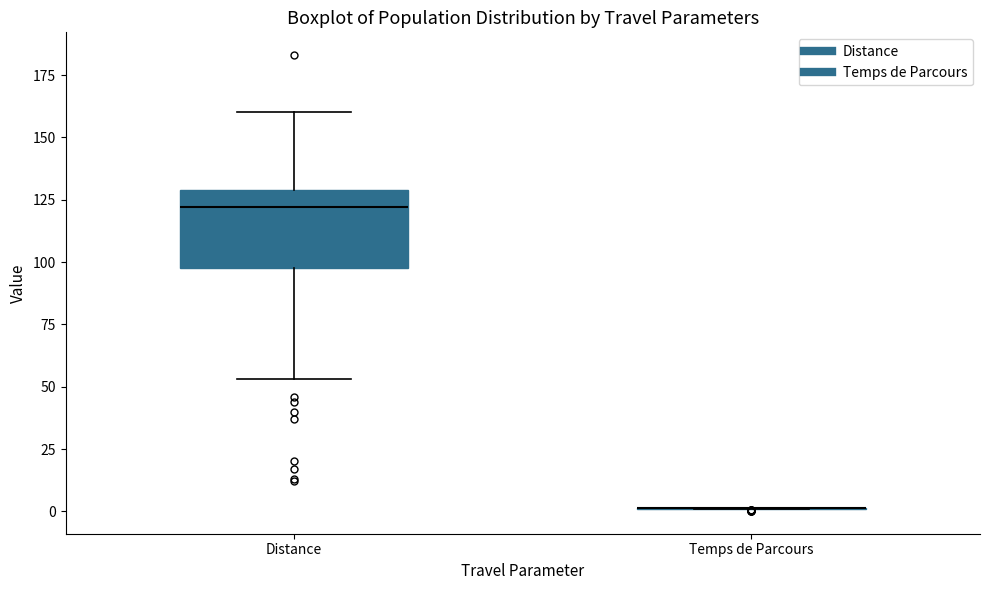

Reading left to right, transcribe this box plot: for each box, give where its median line is, the range the box spans, and where its two whiskers end, as read against the y-axis. The values are not printed on the chart, so give them approximately, as read against the axis.

Distance: median 120, box 100 to 130, whiskers 55 to 160
Temps de Parcours: box collapsed to a line at 0, whiskers 0 to 0